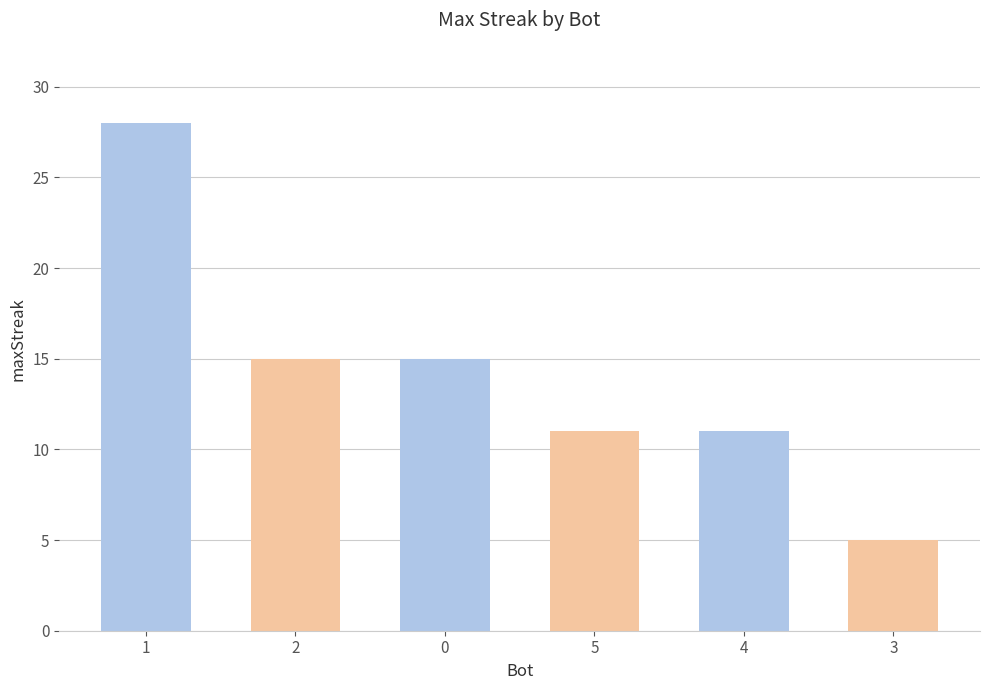

Reading left to right, extract all data points from this chart.

28	15	15	11	11	5